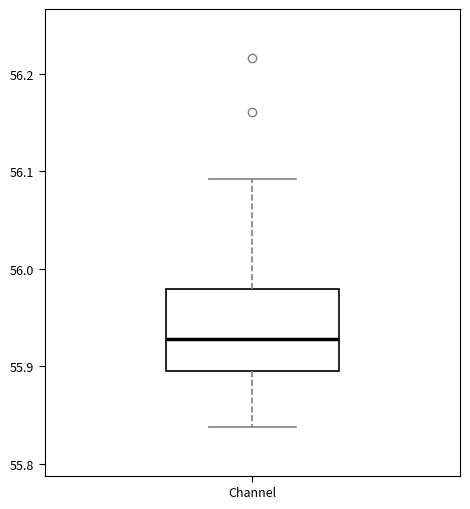

Transcribe this box plot: give where the median line is, the range the box spans, and where the two whiskers end, as read against the y-axis. The values are not printed on the chart, so give them approximately, as read against the axis.

median 55.93, box 55.89 to 55.98, whiskers 55.84 to 56.09